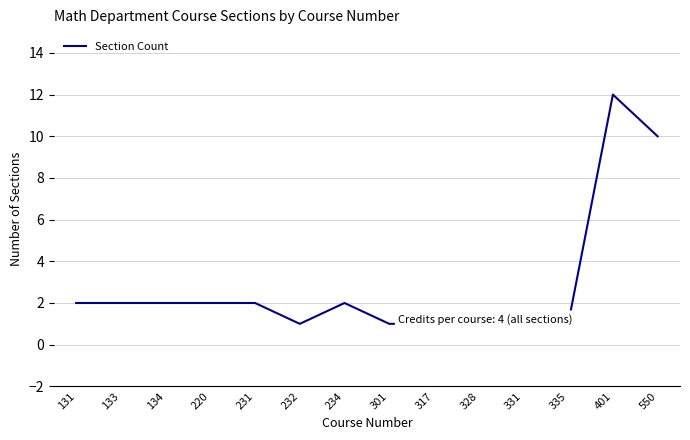

At which category does the chart reach its minimum across all series?

232